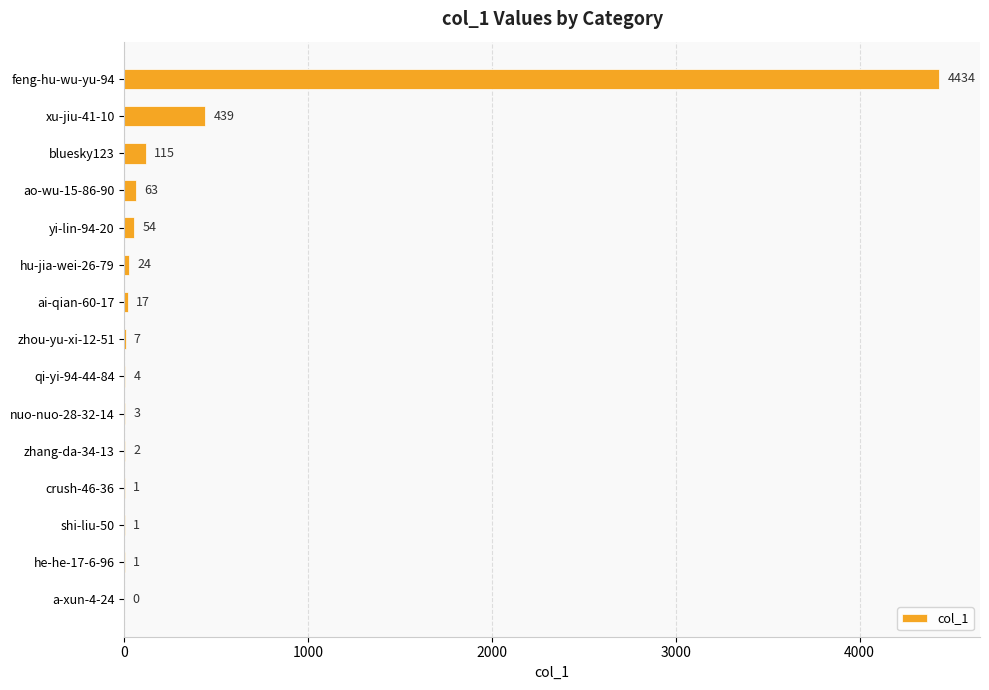

Reading bottom to top, transcribe all the data shown in this chart.

a-xun-4-24=0	he-he-17-6-96=1	shi-liu-50=1	crush-46-36=1	zhang-da-34-13=2	nuo-nuo-28-32-14=3	qi-yi-94-44-84=4	zhou-yu-xi-12-51=7	ai-qian-60-17=17	hu-jia-wei-26-79=24	yi-lin-94-20=54	ao-wu-15-86-90=63	bluesky123=115	xu-jiu-41-10=439	feng-hu-wu-yu-94=4434